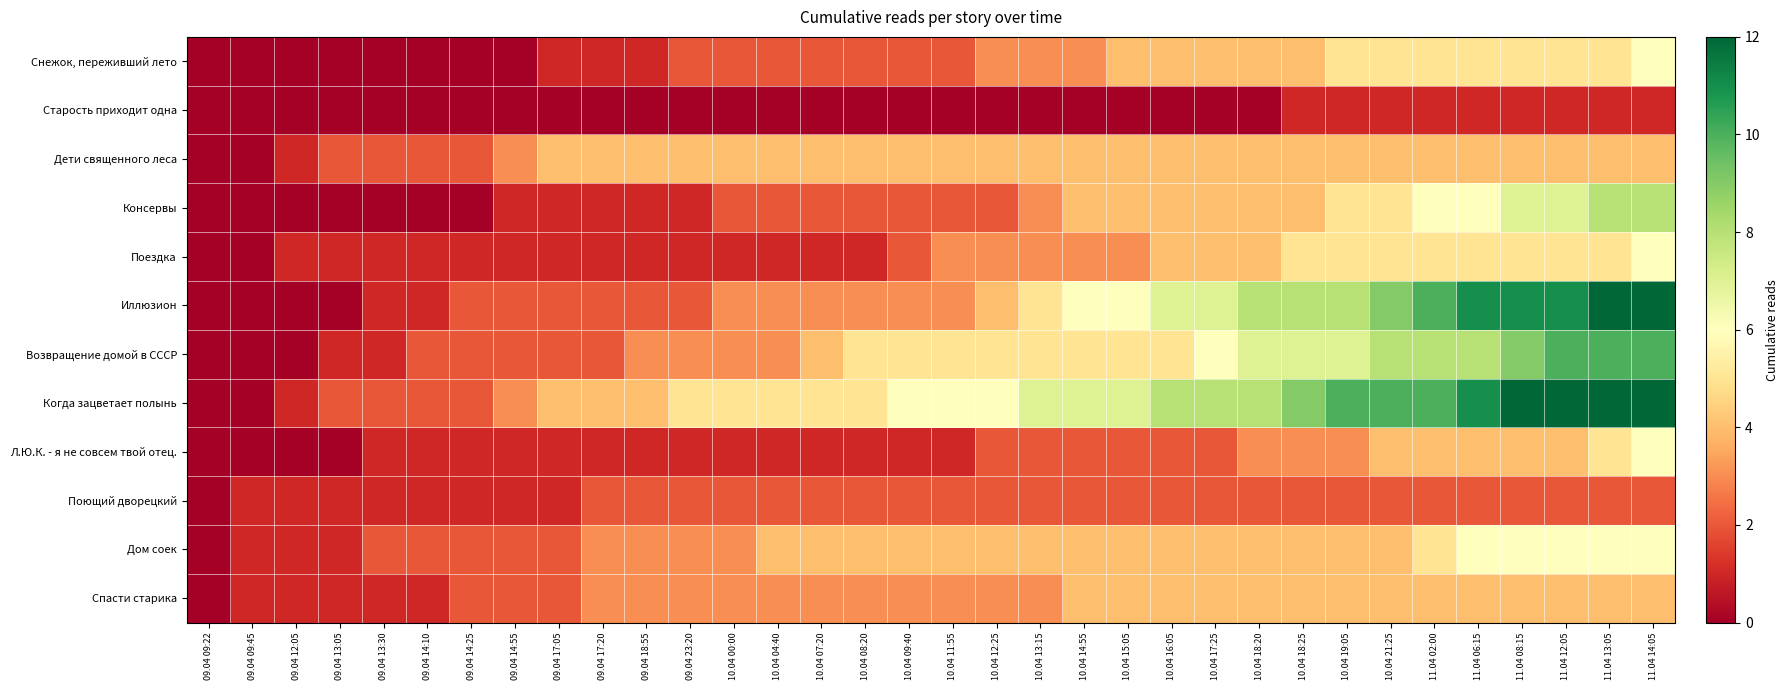

At which category is the sum across all series the highest?

11.04 14:05